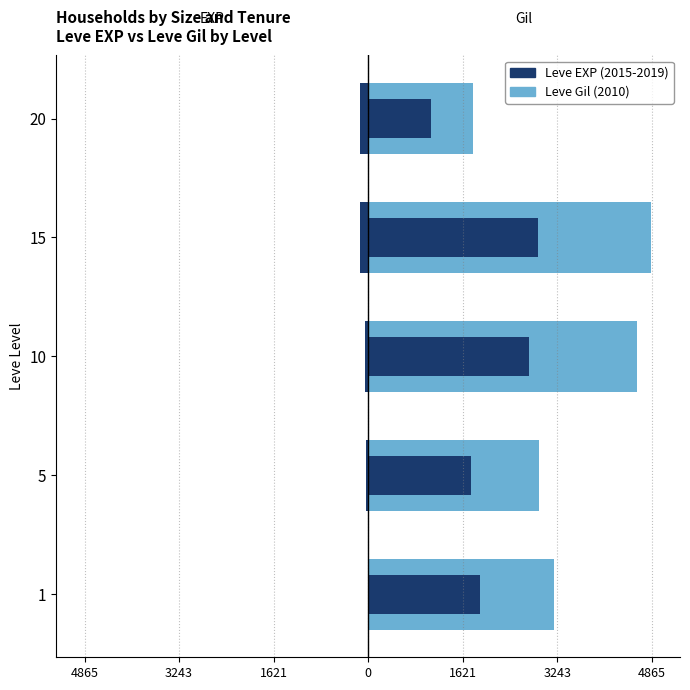

List the series in order of their overall mean, highest first.

Leve Gil, Leve EXP